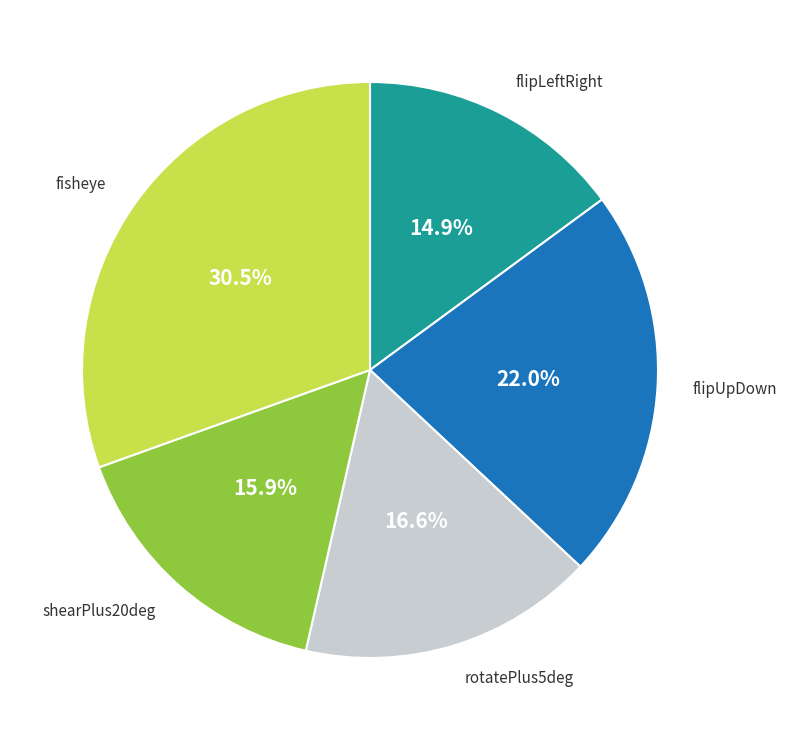

True or false: shearPlus20deg accounts for 4% of the total.

False